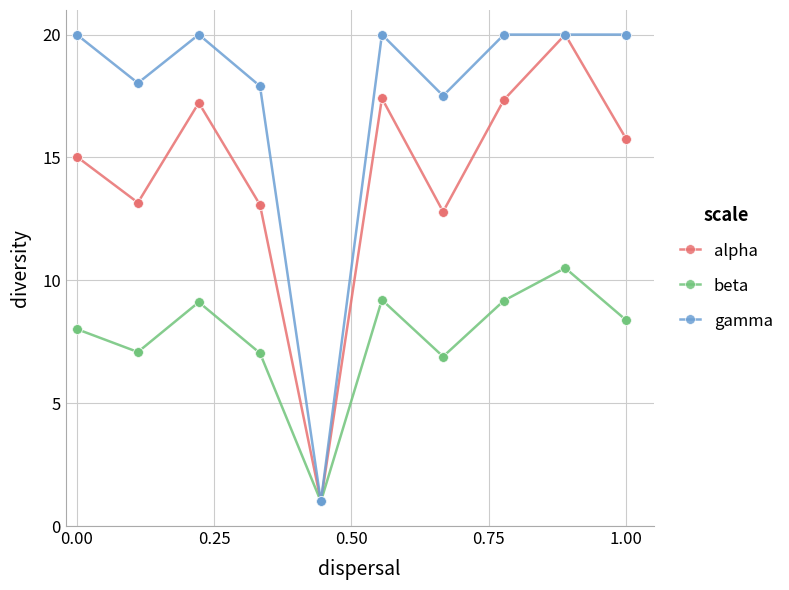

What is the value of the gamma point at the 17th from the left?

20.0